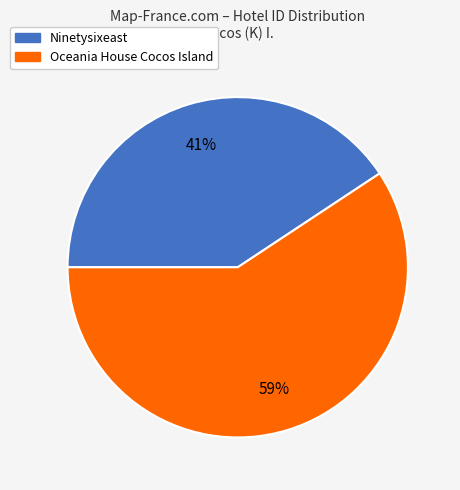

Rank the categories by value from highest to lowest.

Oceania House Cocos Island, Ninetysixeast